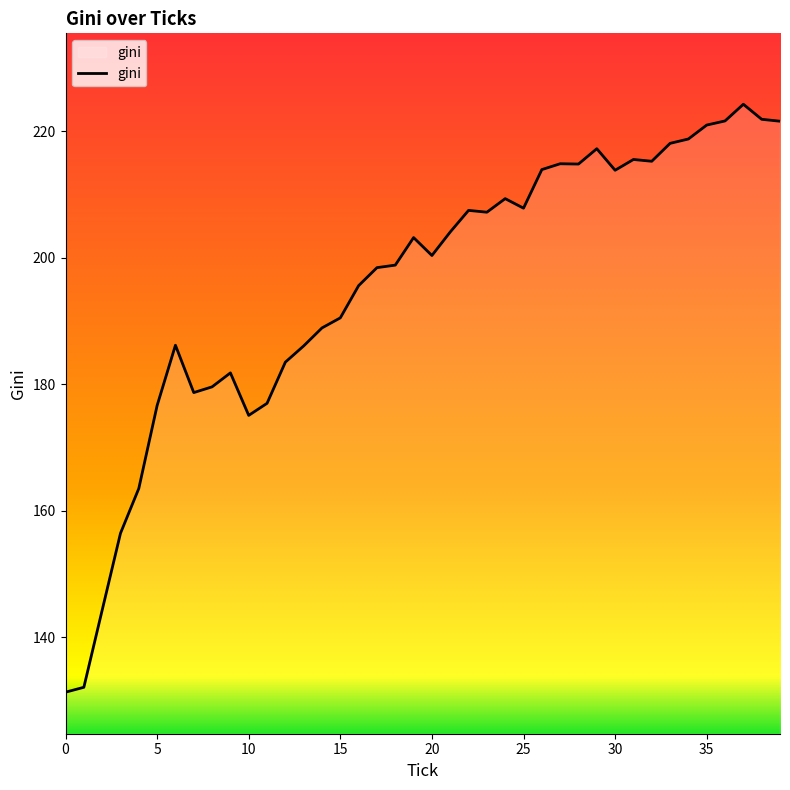

How many series are shown in this chart?

1